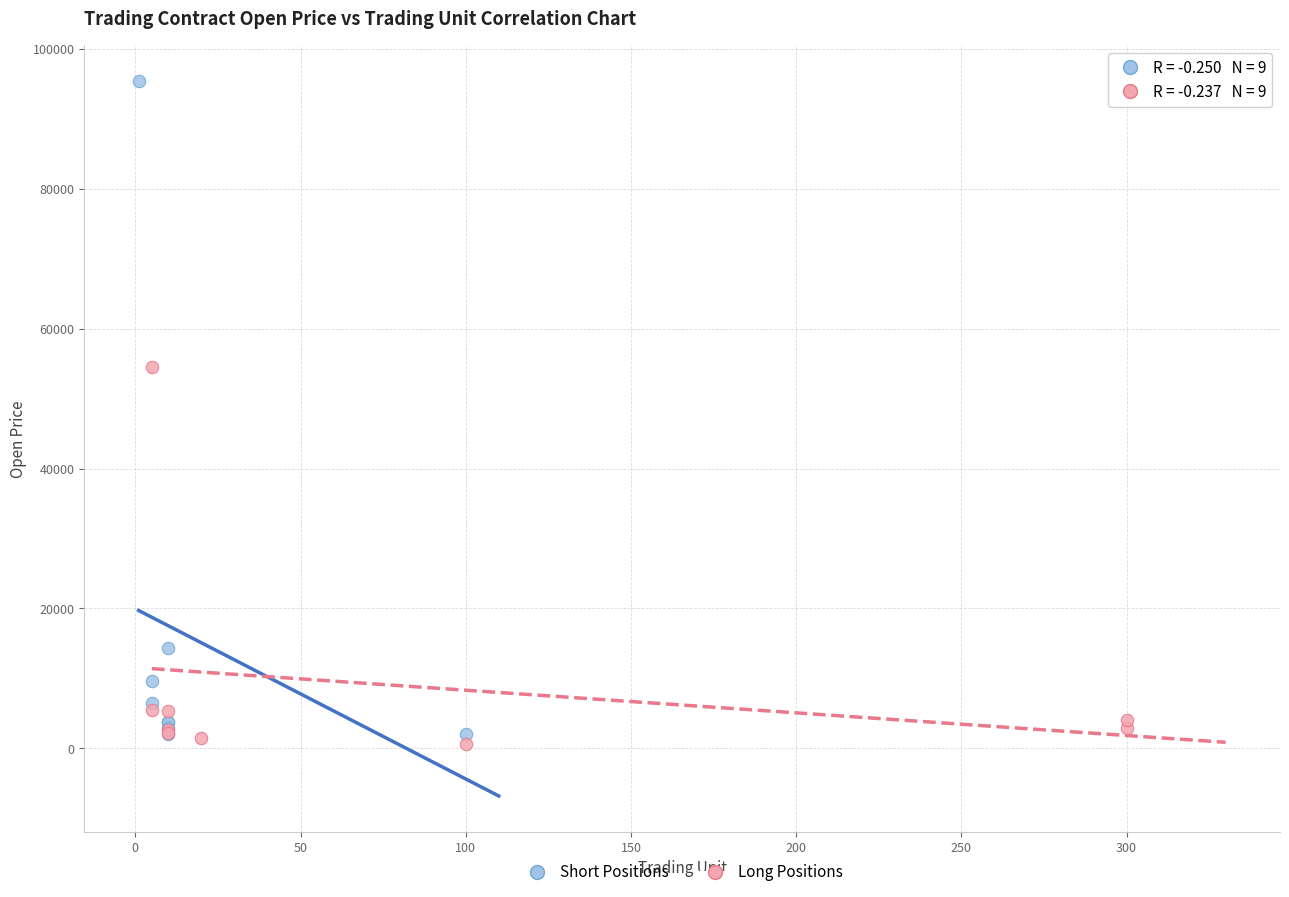

Which series has the largest Y range (max minus min)?

Short Positions